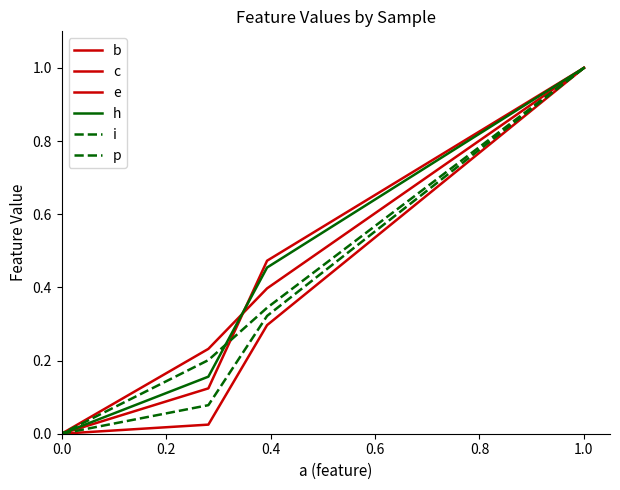

Rank the series by their maximum value, from highest to lowest.

c, h, p, b, e, i